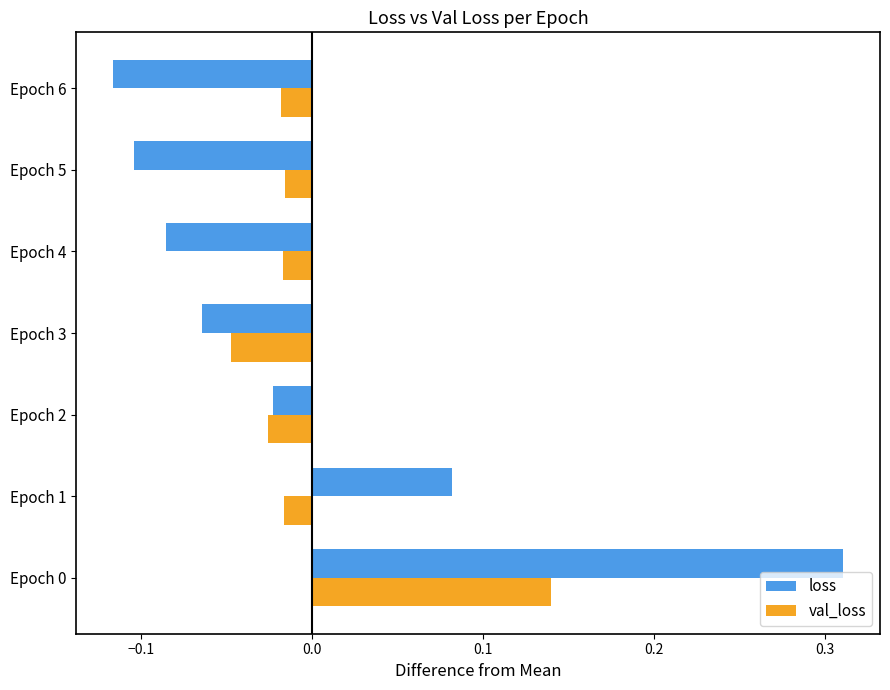

The loss series shows -0.1 at Epoch 6. True or false?

True